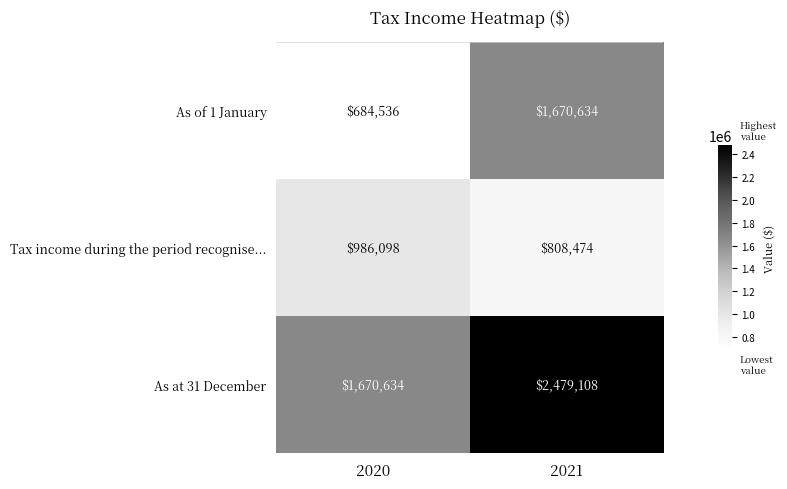

Between 2020 and 2021, which series saw the biggest shift?

As of 1 January